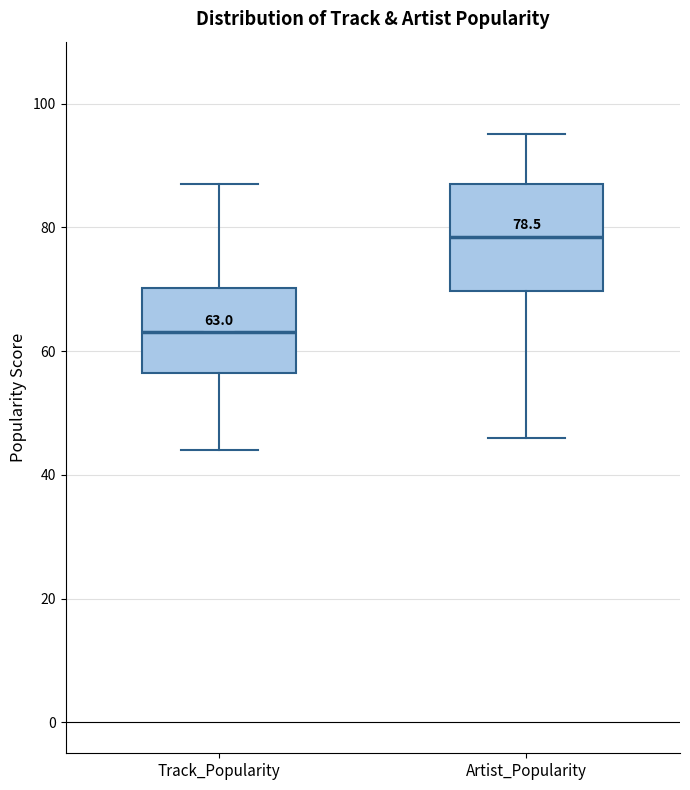

Which box is the tallest, from its lower edge to its upper edge?

Artist_Popularity